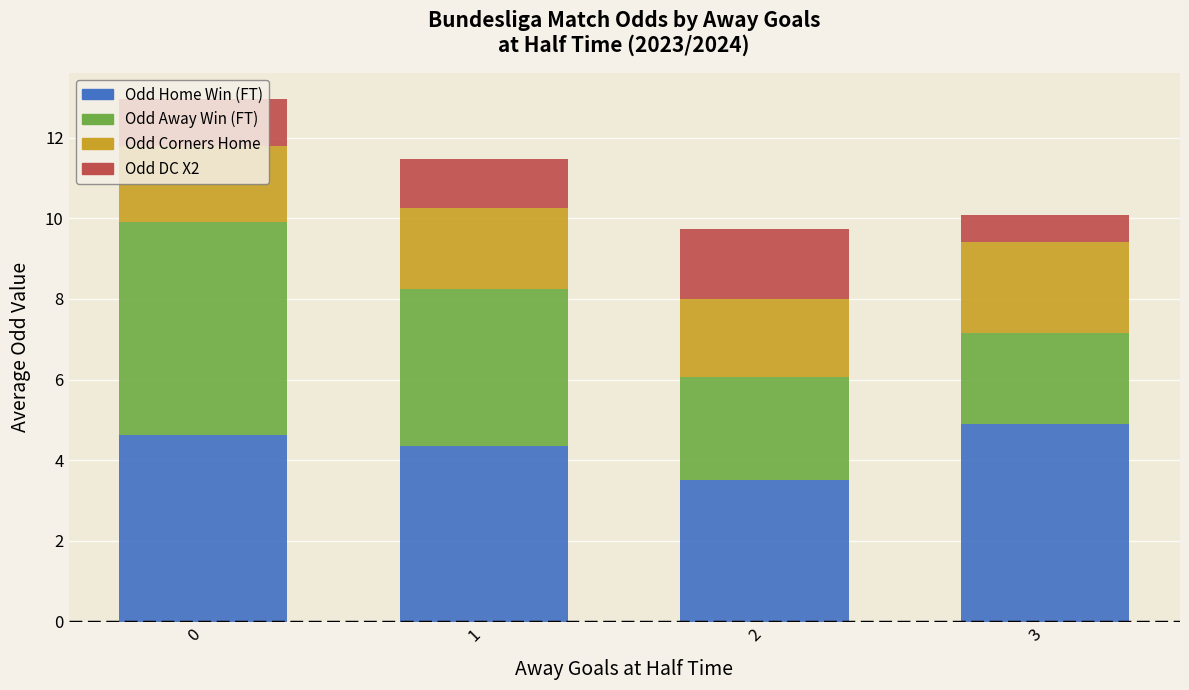

What is the total value across all series at 2?

9.7